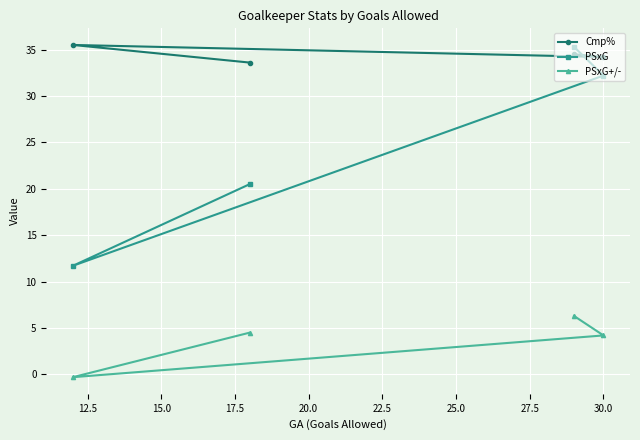

What is the maximum value shown in the chart?

35.5